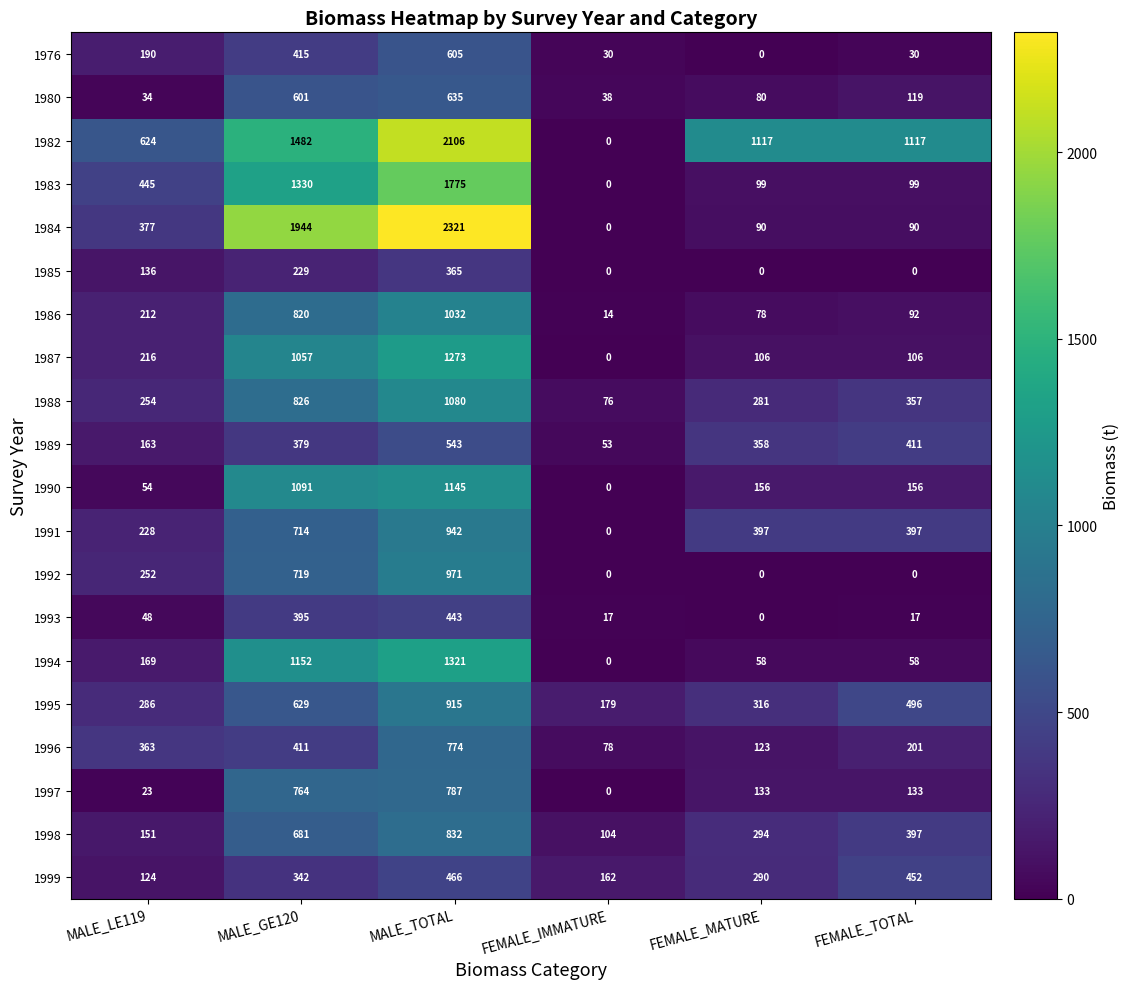

Read the 1995 value at FEMALE_IMMATURE.

179